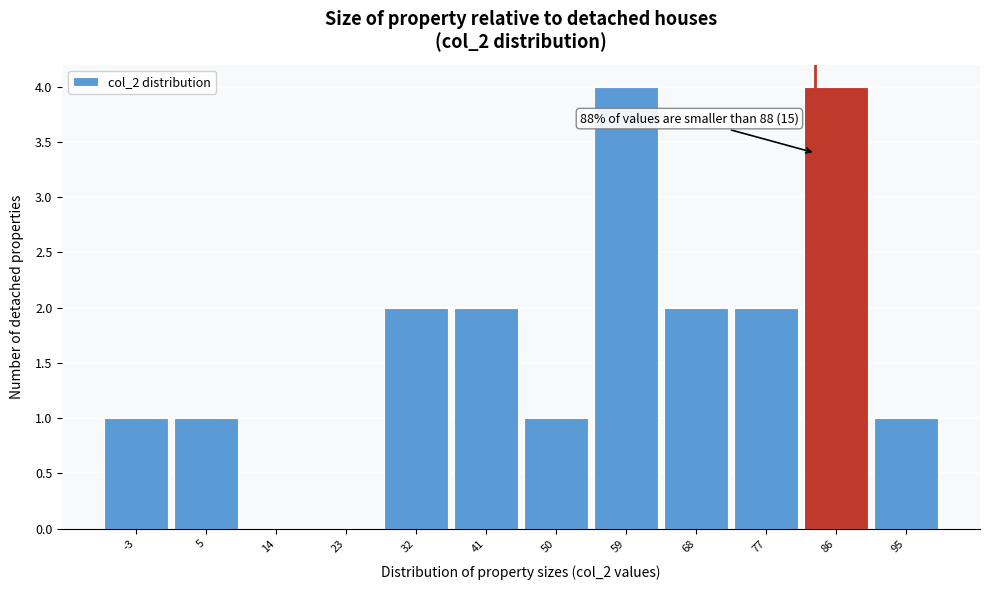

Reading right to left, what are all the values shown in this chart?

95=1	86=4	77=2	68=2	59=4	50=1	41=2	32=2	23=0	14=0	5=1	-3=1